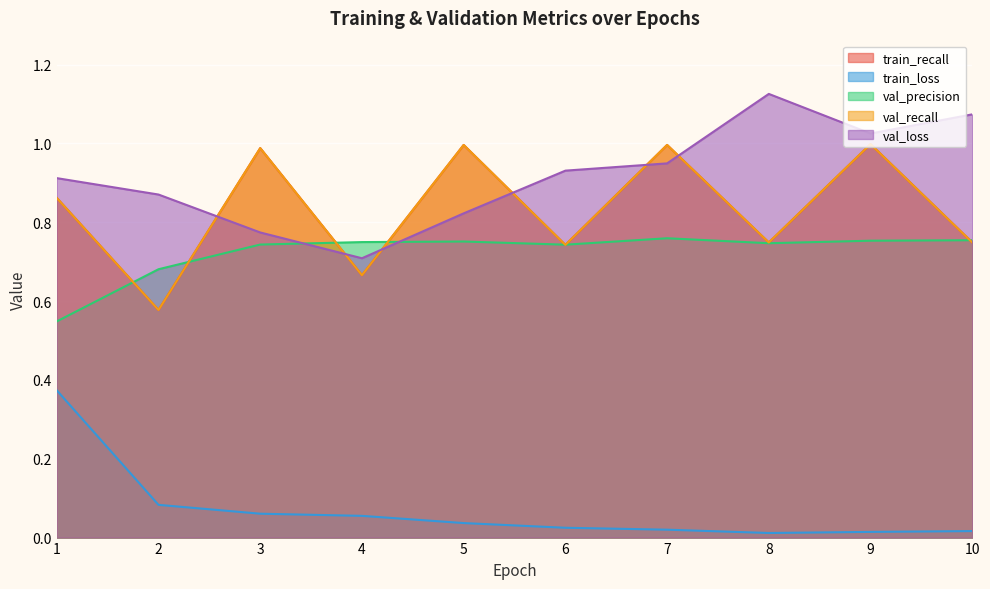

What is the total value across all series at 5?

3.6